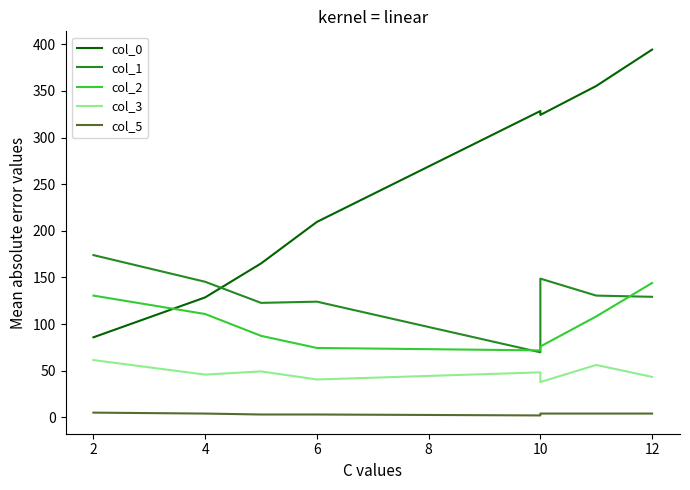

How many data points in col_3 are less than 48?

4